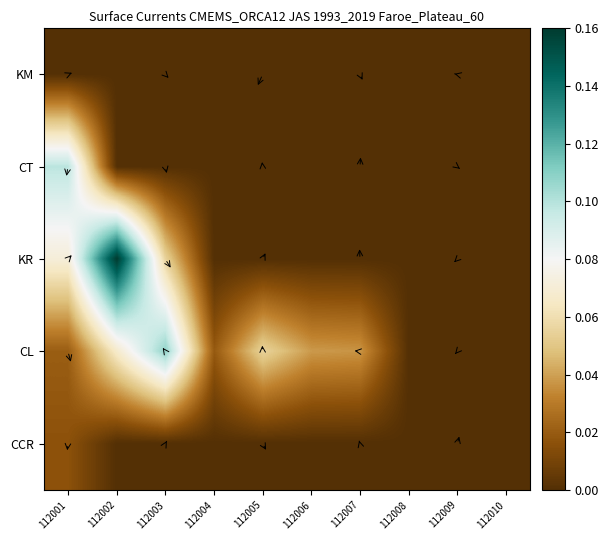

Between 112005 and 112003, which is larger?

112005